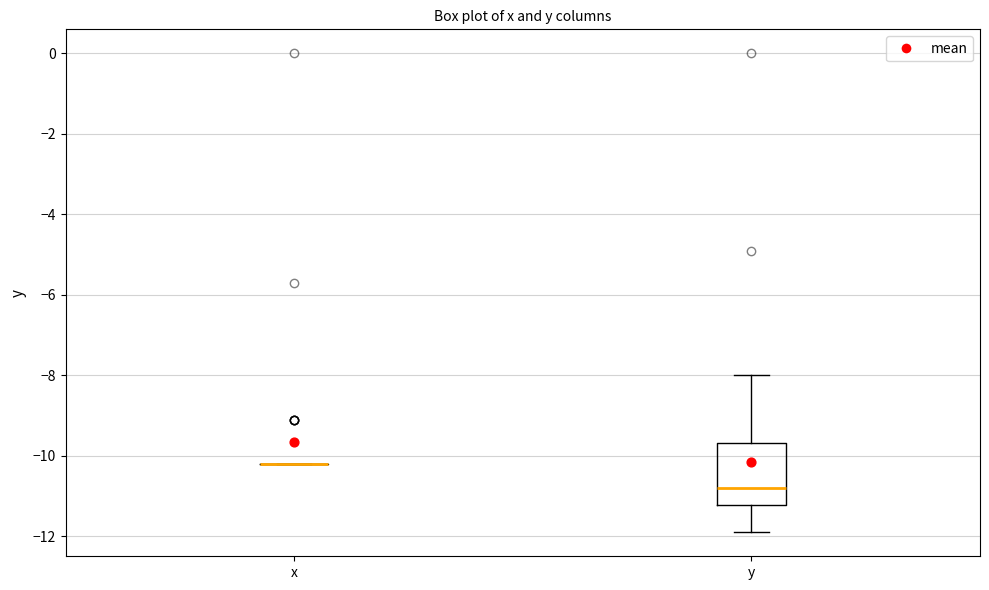

Reading left to right, transcribe this box plot: for each box, give where its median line is, the range the box spans, and where its two whiskers end, as read against the y-axis. The values are not printed on the chart, so give them approximately, as read against the axis.

x: box collapsed to a line at -10.2, whiskers -10.2 to -10.2
y: median -10.8, box -11.2 to -9.6, whiskers -11.8 to -8.0